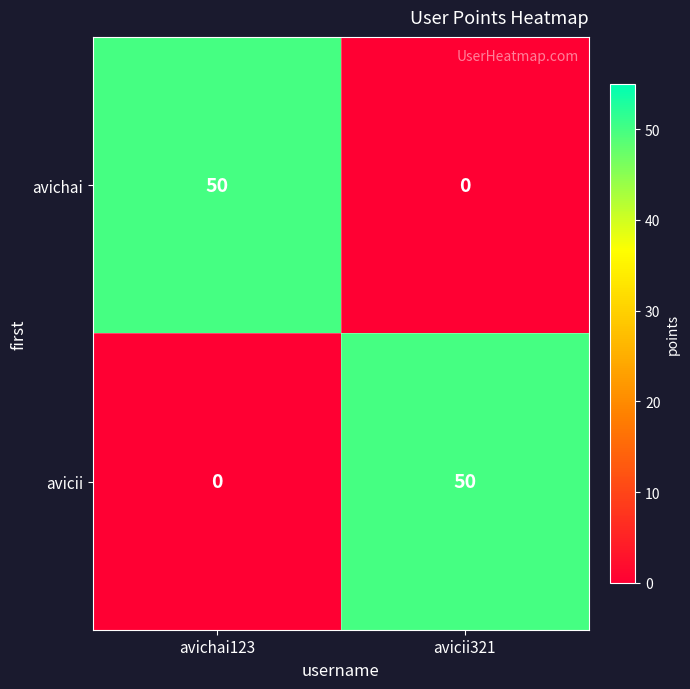

What is the difference between the highest and lowest values at avicii321?

50